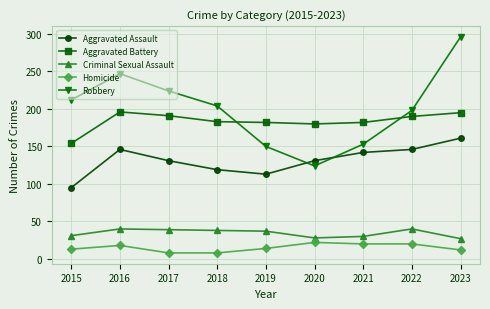

True or false: Aggravated Battery has a value of 154 at 2015.

True